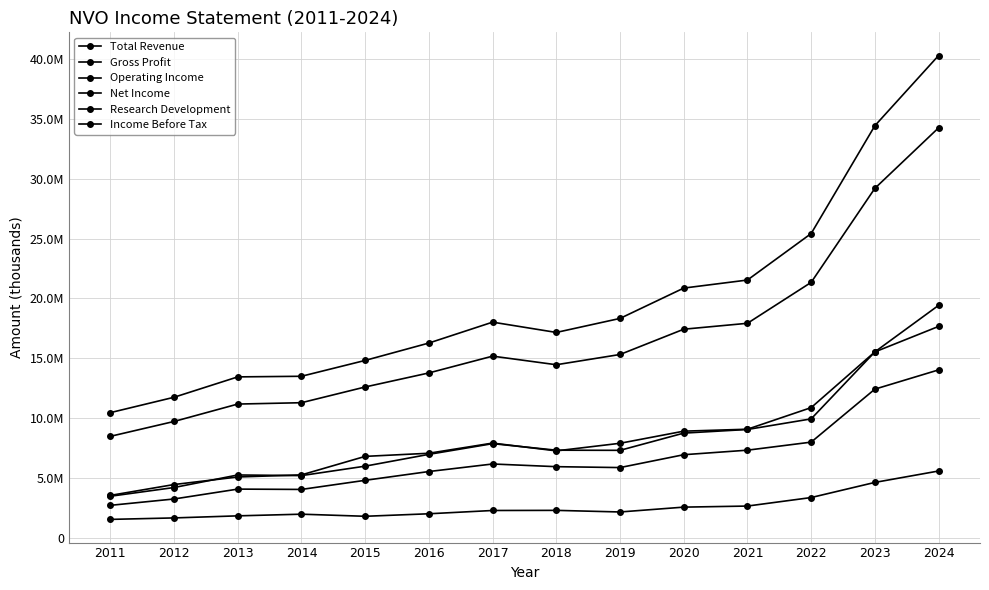

Does the chart have visible grid lines?

Yes